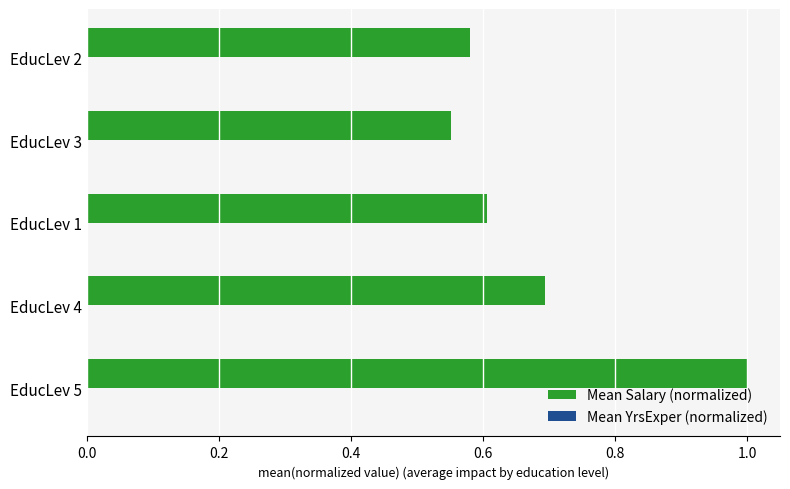

Which category has the highest value across all series?

EducLev 5